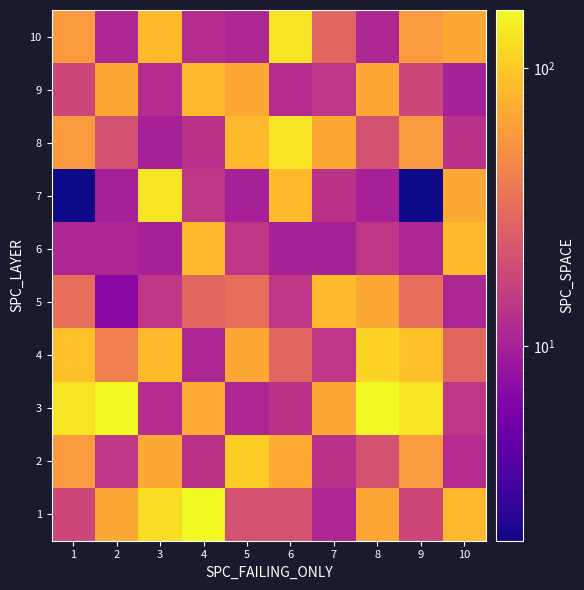

Reading left to right, extract all data points from this chart.

1: 1=18	2=68	3=122	4=162	5=21	6=21	7=11	8=67	9=18	10=82
2: 1=57	2=14	3=68	4=13	5=102	6=71	7=13	8=21	9=57	10=12
3: 1=131	2=161	3=12	4=71	5=11	6=13	7=68	8=161	9=131	10=14
4: 1=90	2=41	3=84	4=11	5=68	6=29	7=14	8=109	9=90	10=29
5: 1=32	2=7	3=14	4=29	5=32	6=14	7=84	8=68	9=32	10=11
6: 1=11	2=11	3=10	4=84	5=14	6=10	7=10	8=14	9=11	10=84
7: 1=2	2=10	3=131	4=14	5=10	6=84	7=13	8=10	9=2	10=68
8: 1=57	2=21	3=10	4=13	5=84	6=131	7=68	8=21	9=57	10=13
9: 1=18	2=68	3=12	4=84	5=68	6=12	7=14	8=68	9=18	10=10
10: 1=57	2=11	3=84	4=12	5=11	6=131	7=29	8=11	9=57	10=68